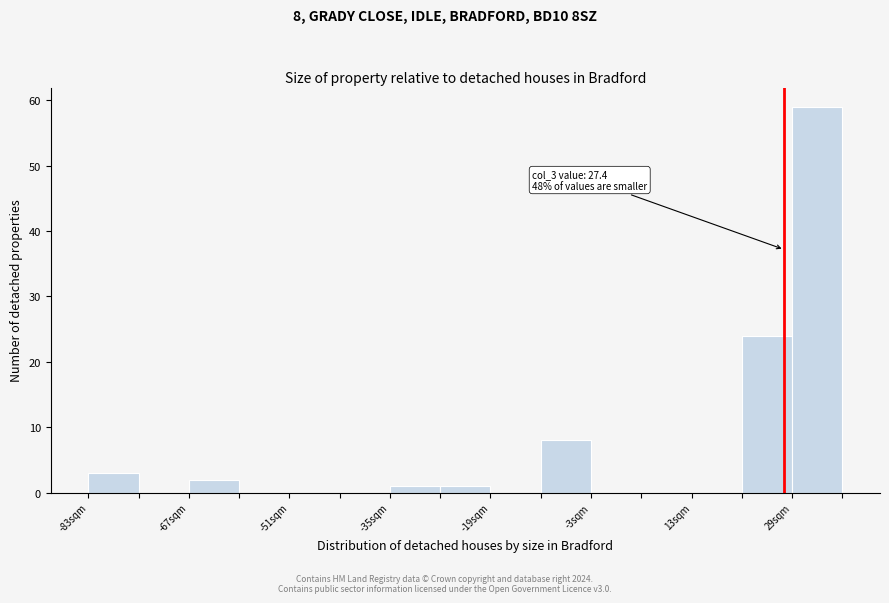

Read against the x-axis, roughly where is the centre of the tallest bar?

32